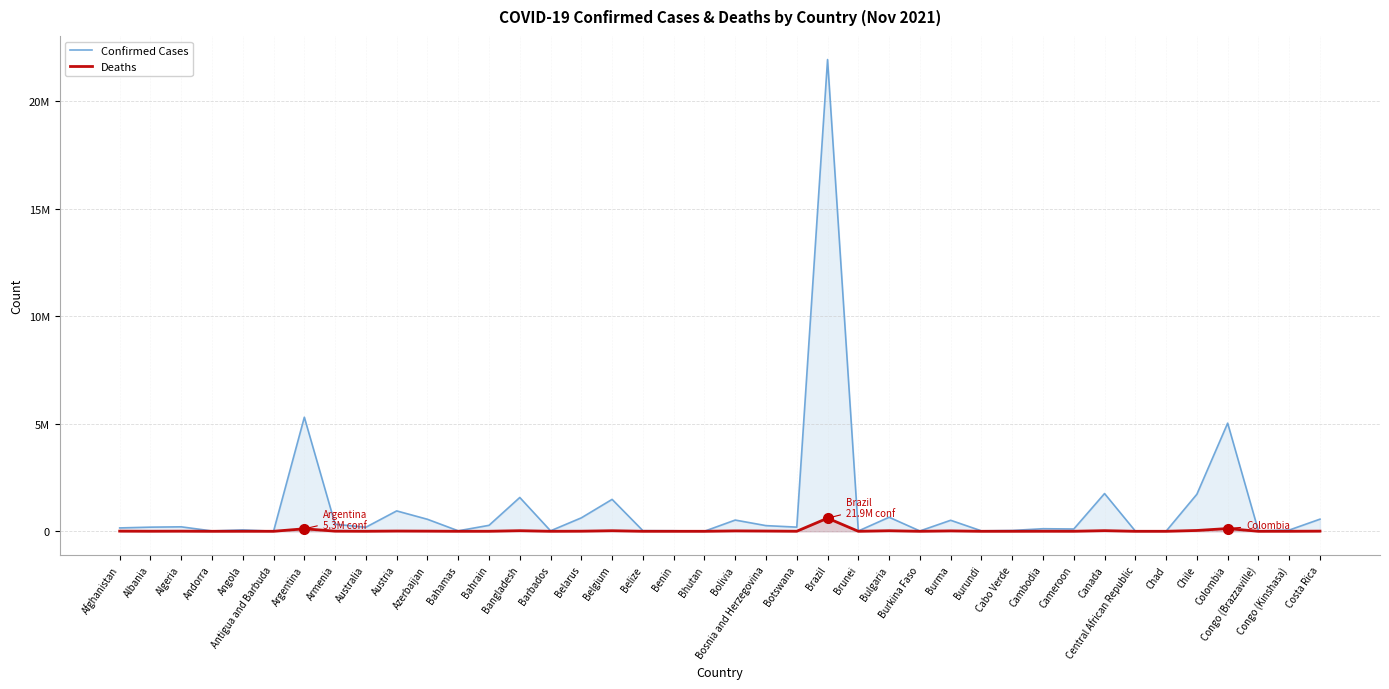

What is the difference between the maximum and minimum values in the Confirmed Cases series?

21936571